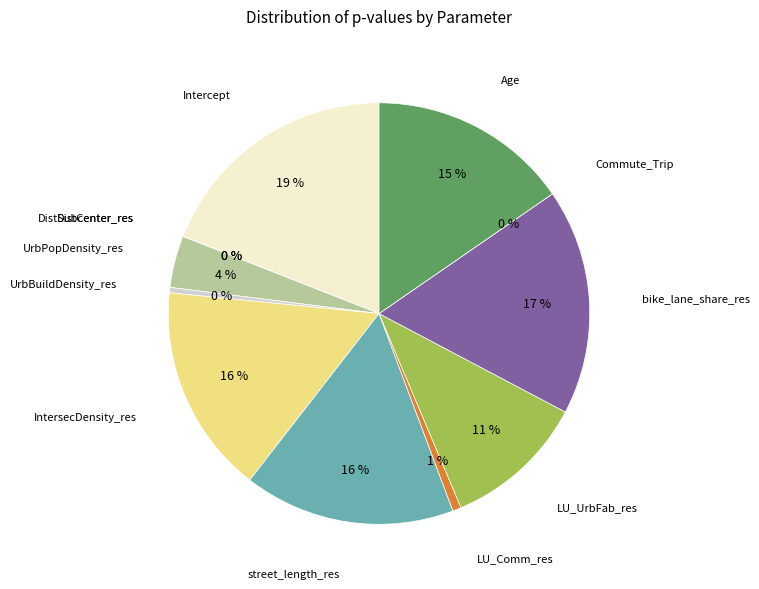

To the nearest percent, what percentage of the pie is LU_Comm_res?

1%